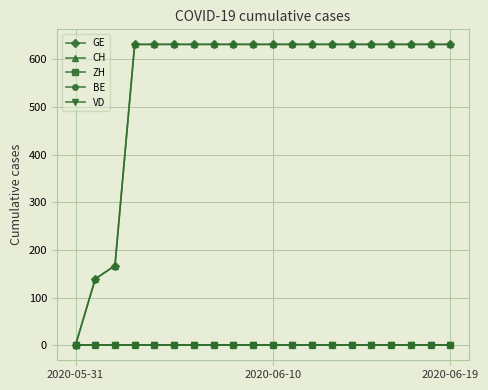

Which series has the largest total across all categories?

GE